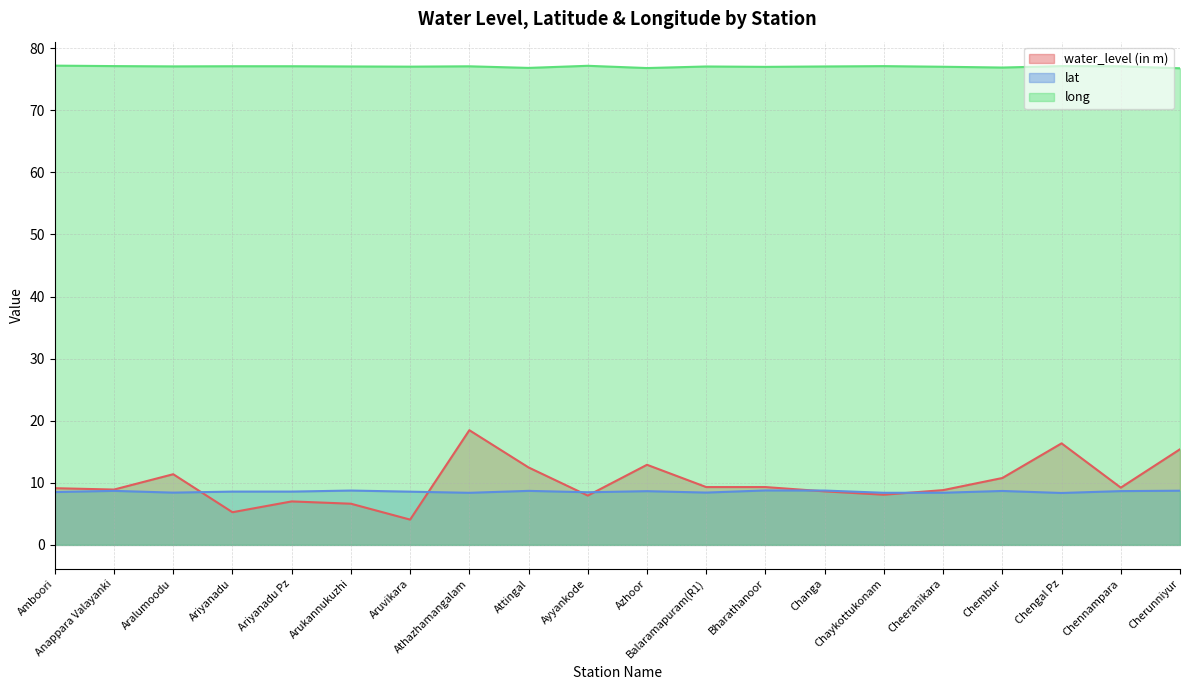

What is the difference between the maximum and minimum values in the water_level (in m) series?

14.4